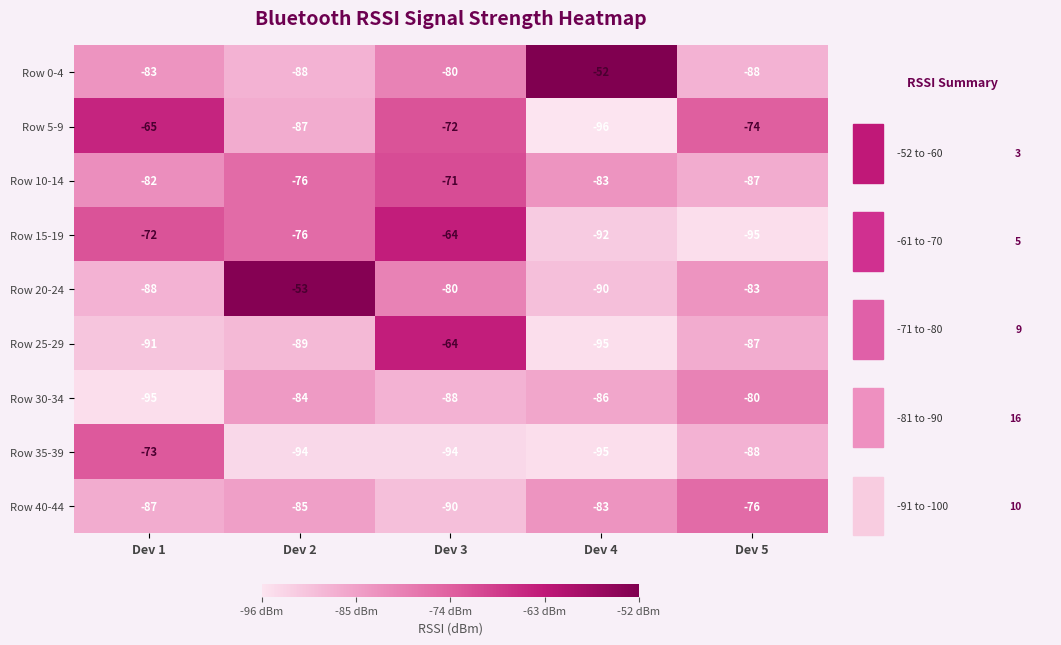

What is the greatest value displayed?

-52